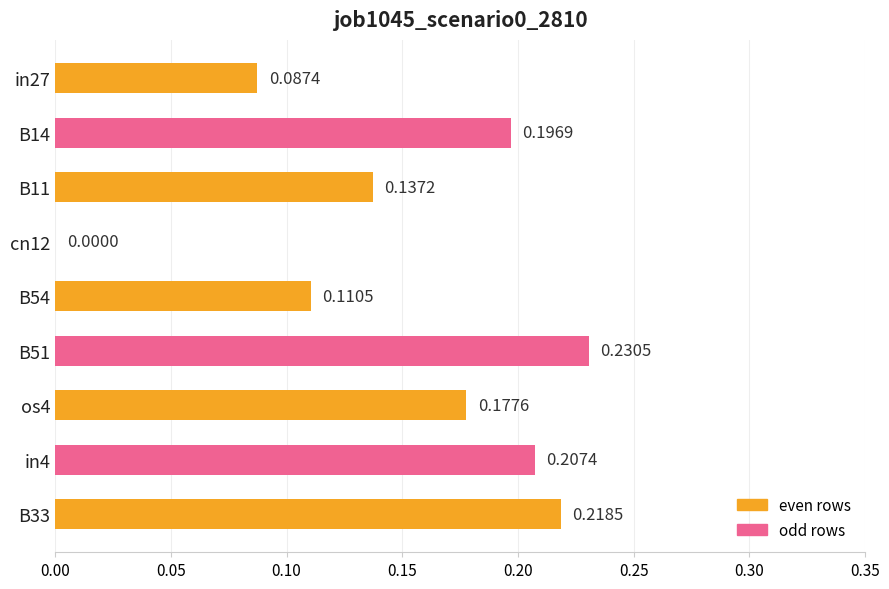

How many values exceed 0?

8